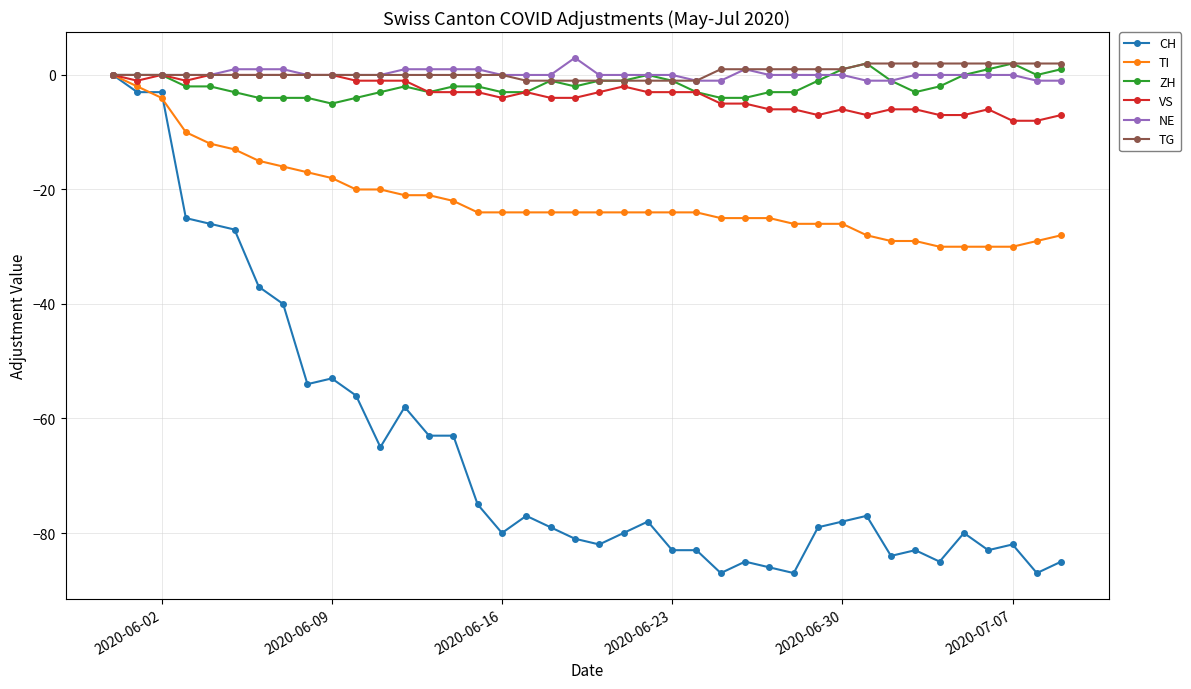

What is the minimum value for ZH?

-5